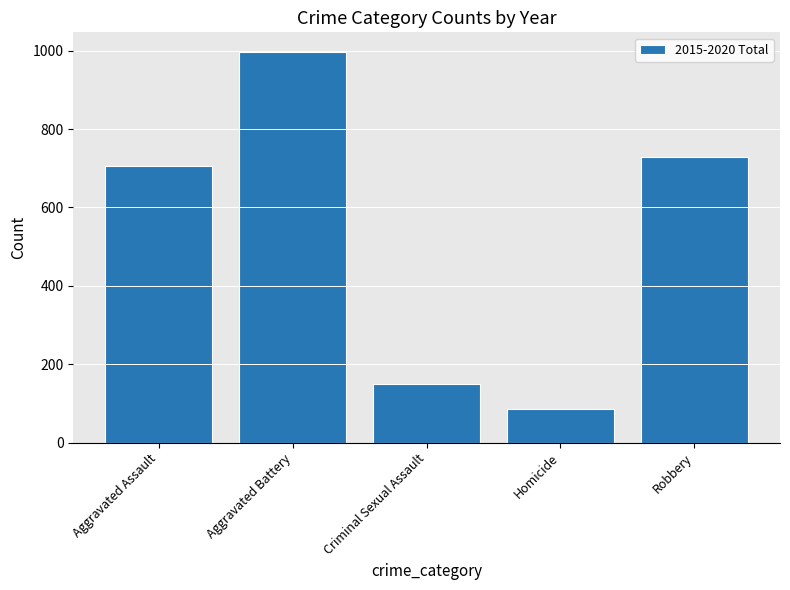

The chart shows a value of 729 at Robbery. True or false?

True